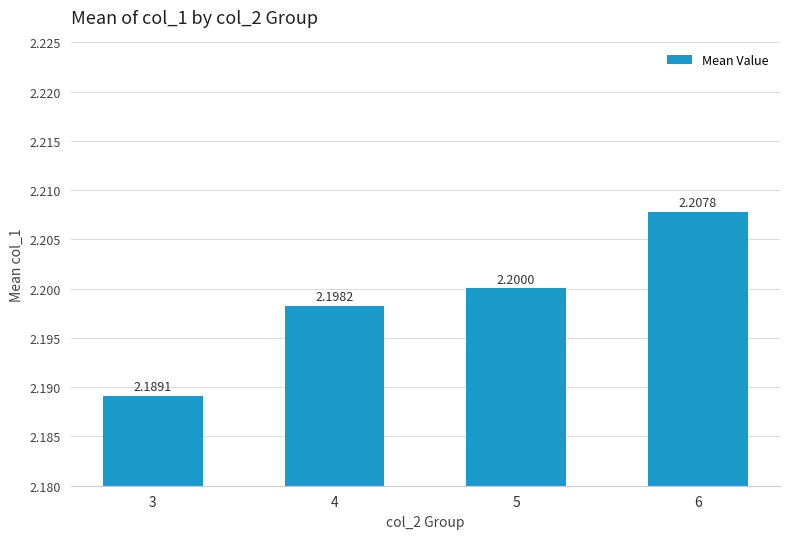

What is the approximate value at 4?

2.2